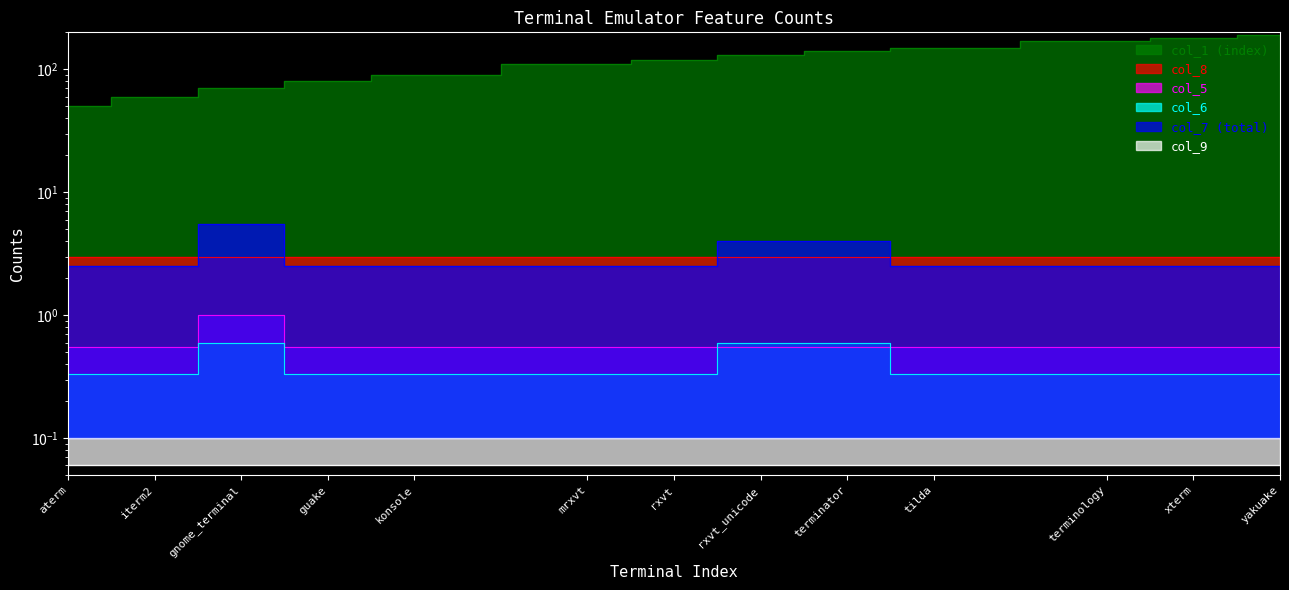

What is the difference between the maximum and minimum values in the col_5 series?

0.4